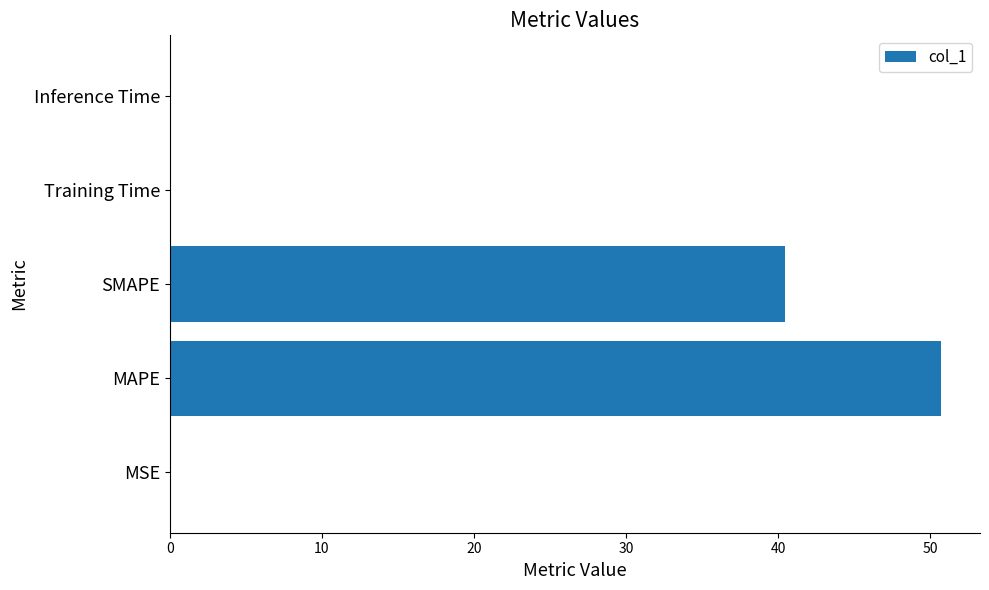

True or false: the data shows 50.7 at MAPE.

True